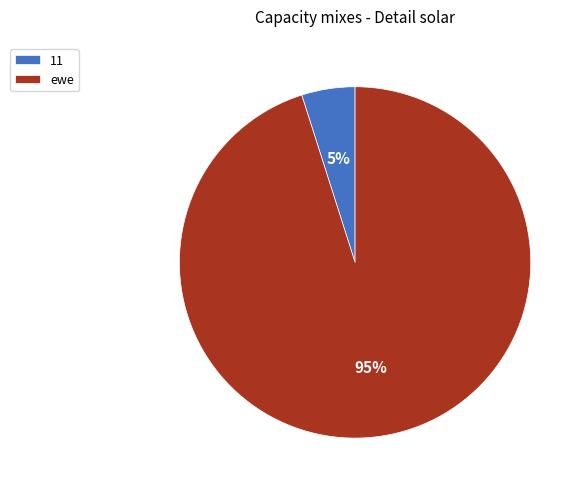

Does any single category account for the majority?

Yes